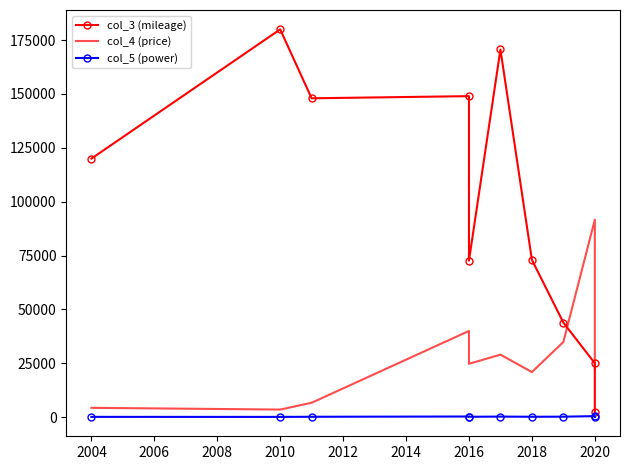

What value does the col_4 (price) series have at 2004, to the nearest 50?

4300